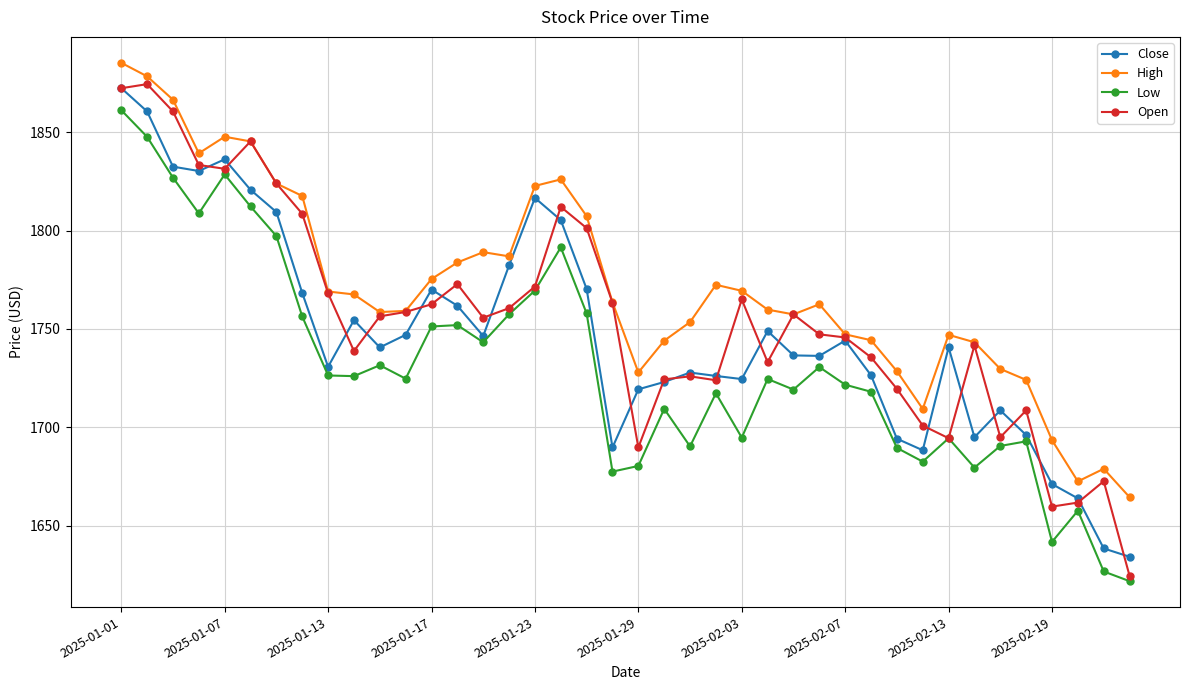

What is the value of the Open point at the 30th from the left?

1735.5